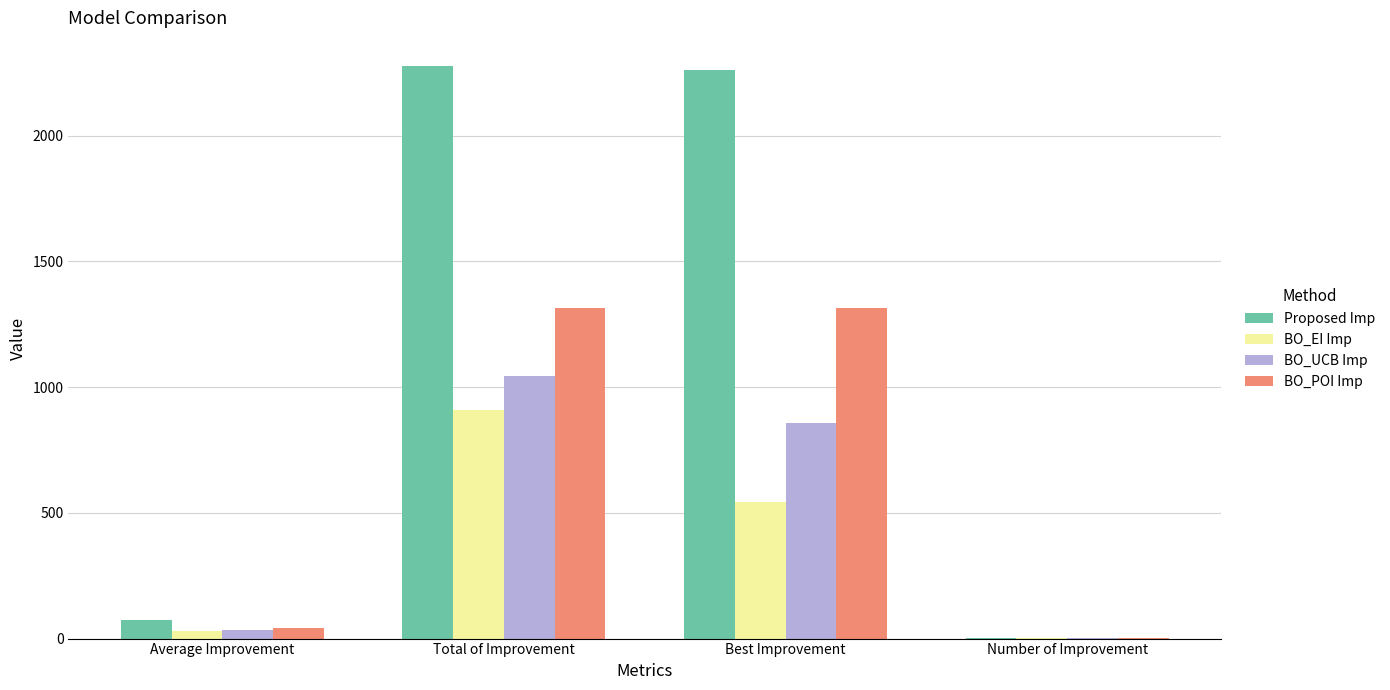

What is the difference between the BO_POI Imp values at Number of Improvement and Total of Improvement?

1311.8